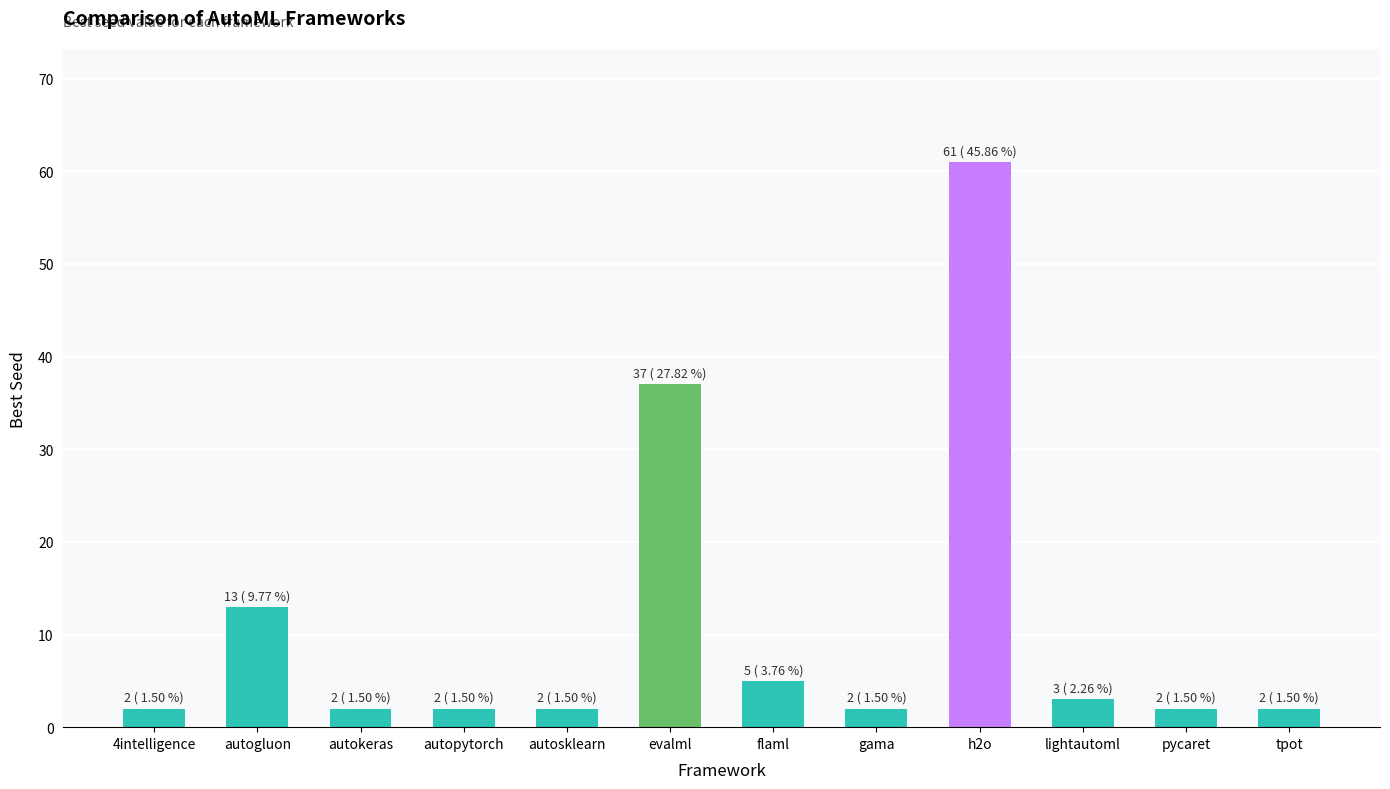

Reading left to right, transcribe all the data shown in this chart.

2	13	2	2	2	37	5	2	61	3	2	2